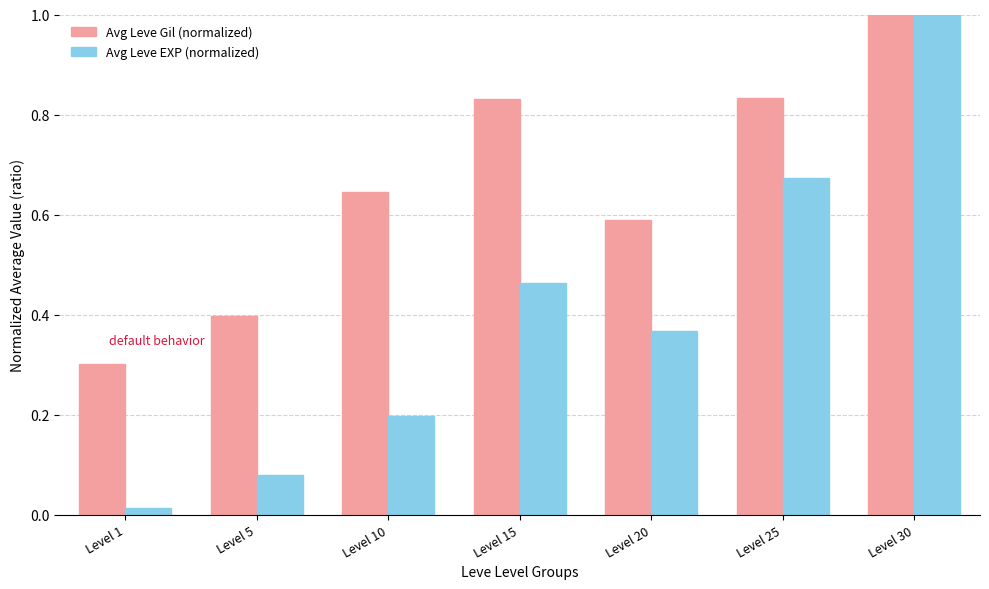

Is it true that Avg Leve EXP (normalized) equals 0.2 at Level 10?

True